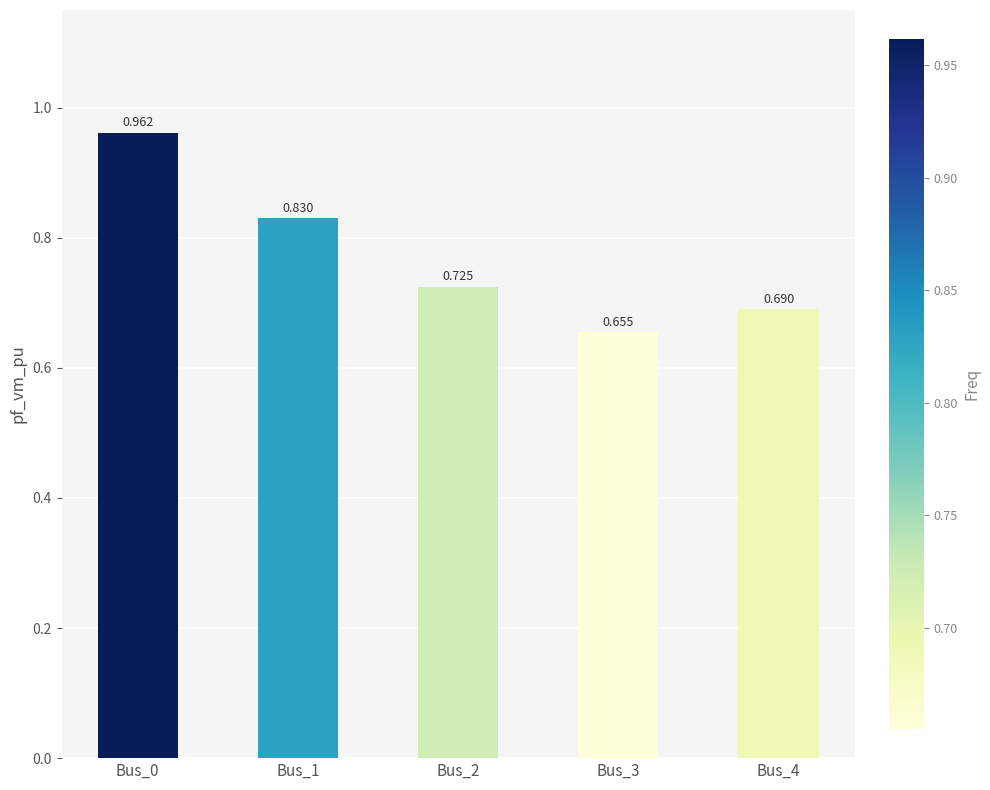

True or false: the data shows 0.7 at Bus_4.

True